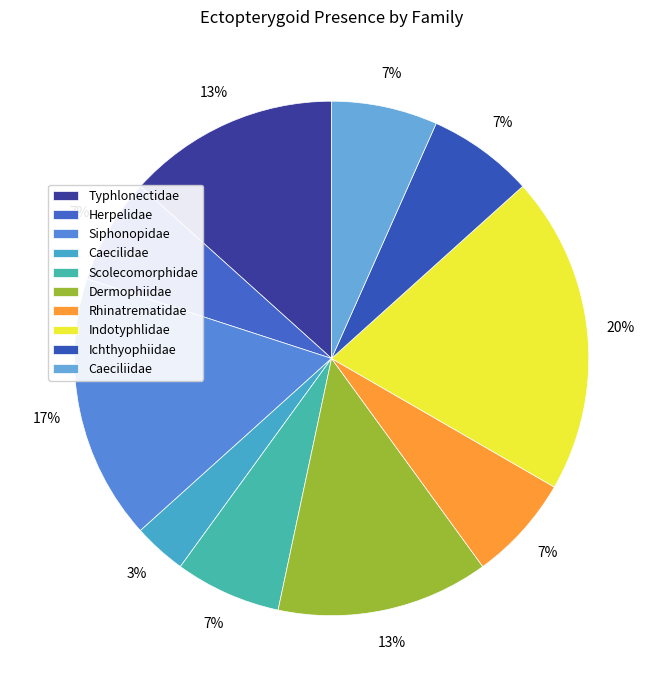

How many segments does this pie chart have?

10